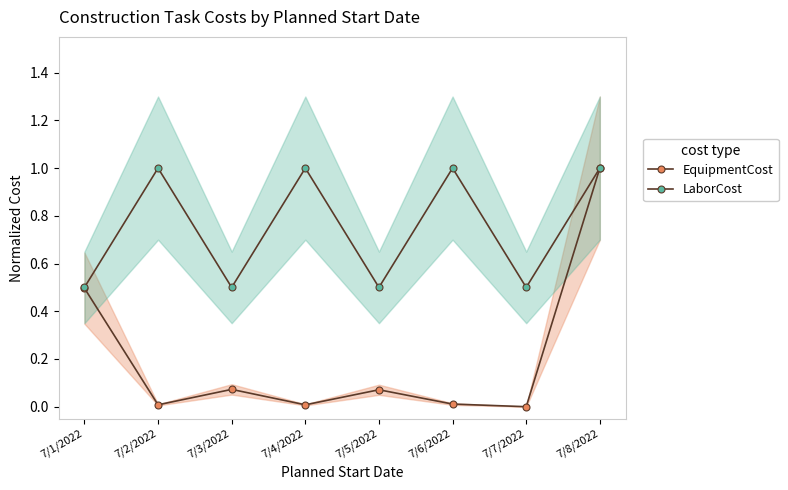

Reading left to right, extract all data points from this chart.

EquipmentCost: 0.5	0.0	0.1	0.0	0.1	0.0	0.0	1.0
LaborCost: 0.5	1.0	0.5	1.0	0.5	1.0	0.5	1.0